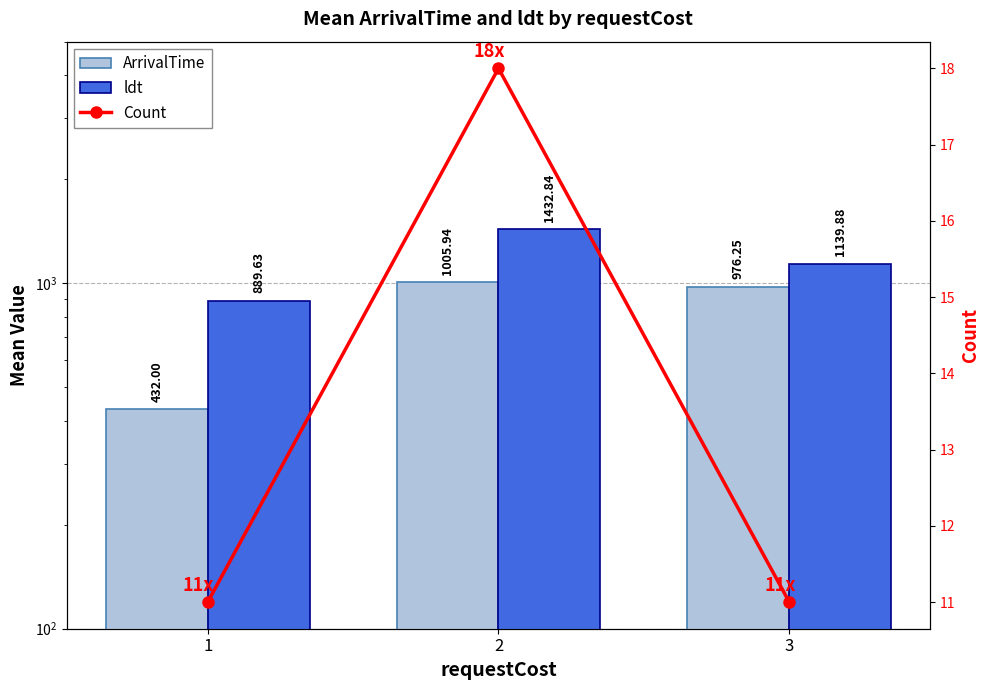

At which category is the sum across all series the highest?

2